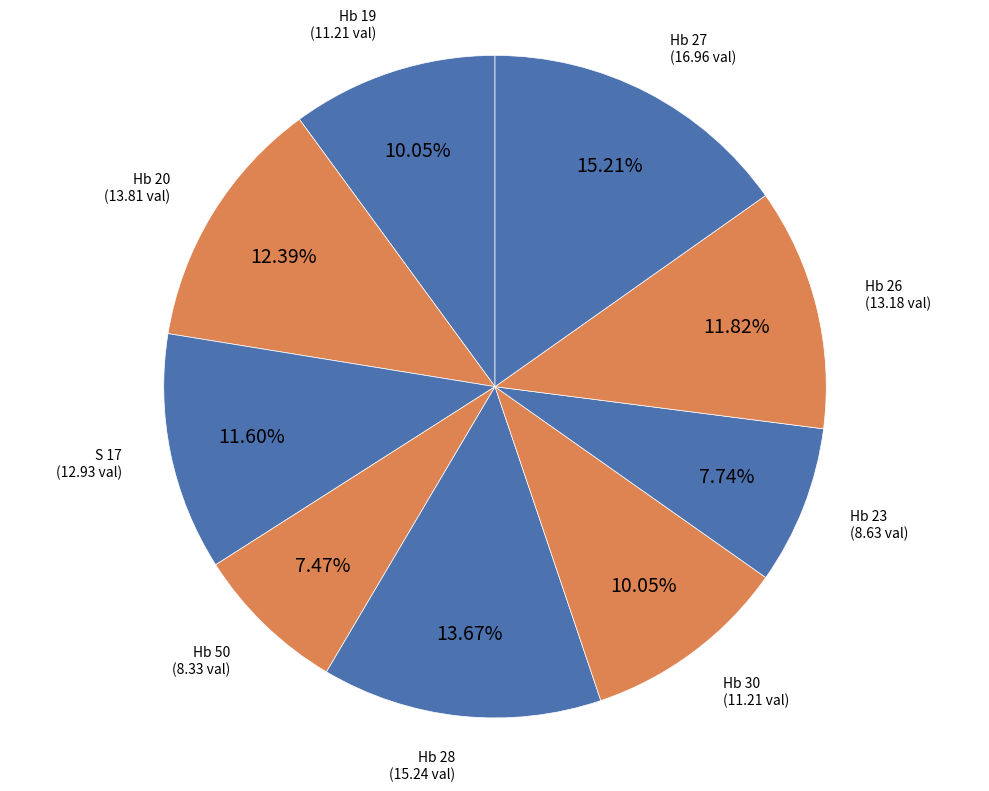

Is it true that Hb 20 is 12% of the pie?

True